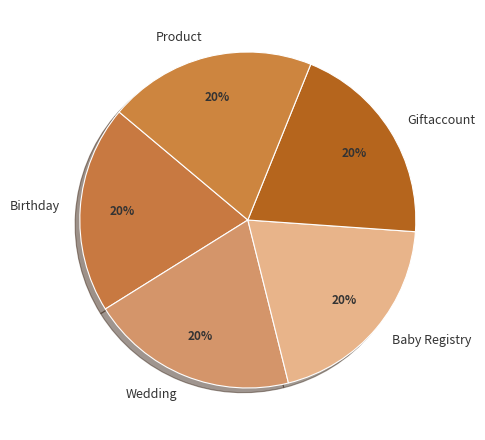

Do Wedding and Baby Registry together represent more than half of the pie?

No